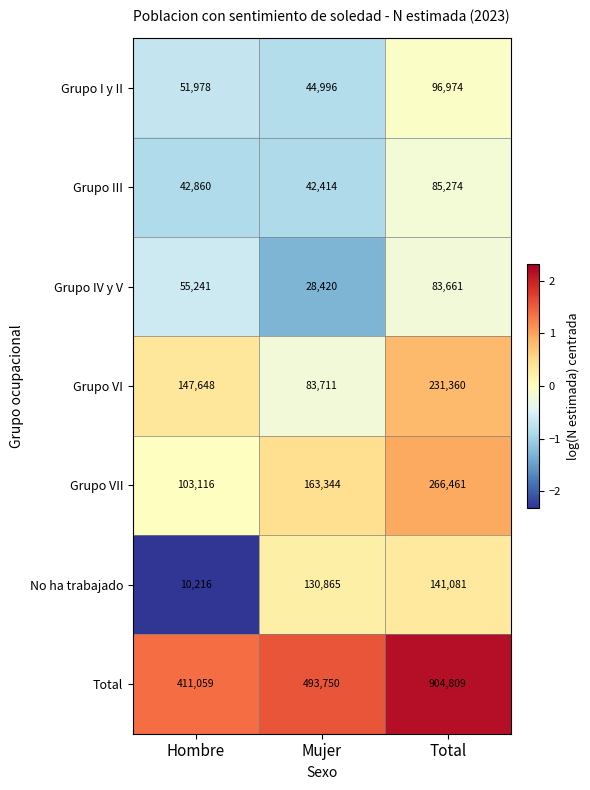

What is the smallest value displayed?

10216